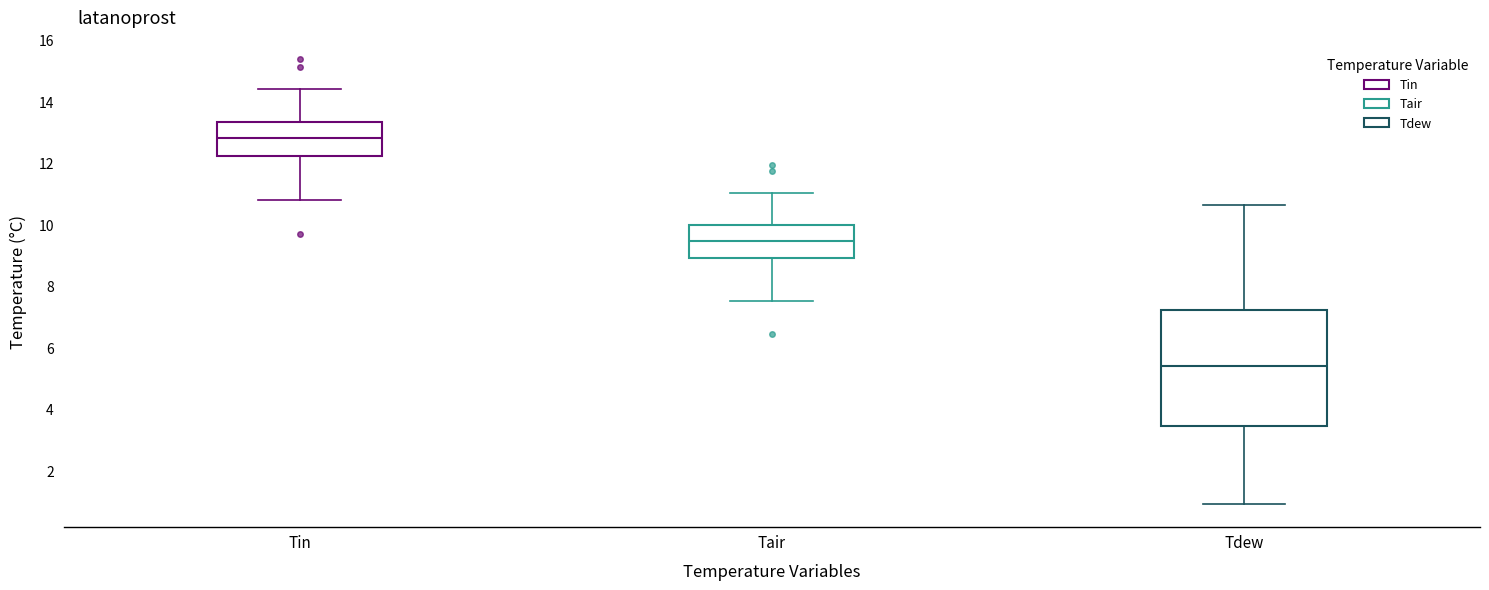

Where is the lower edge of the box for Tair on the y-axis? The values are not printed on the chart, so give them approximately, as read against the axis.

9.0